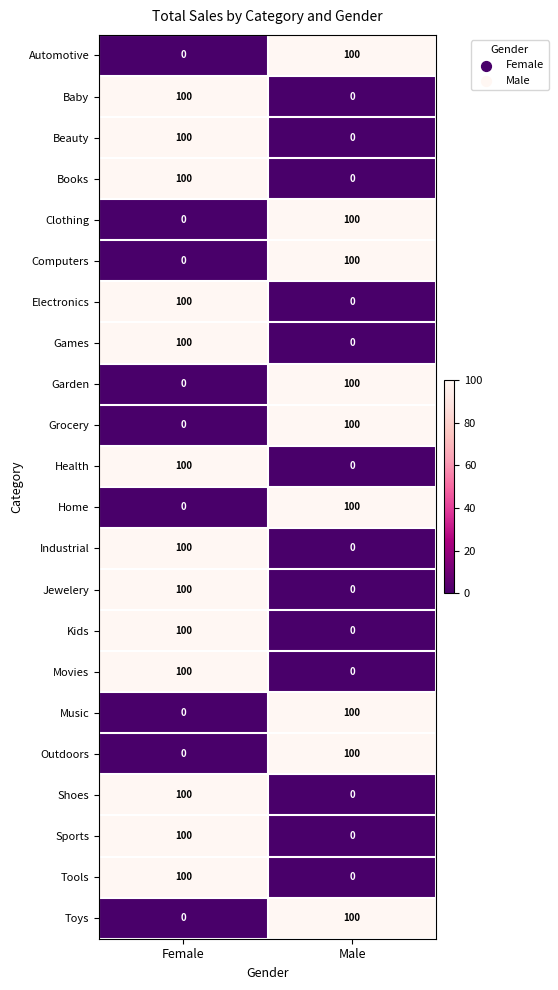

What is the total value across all series at Male?

900